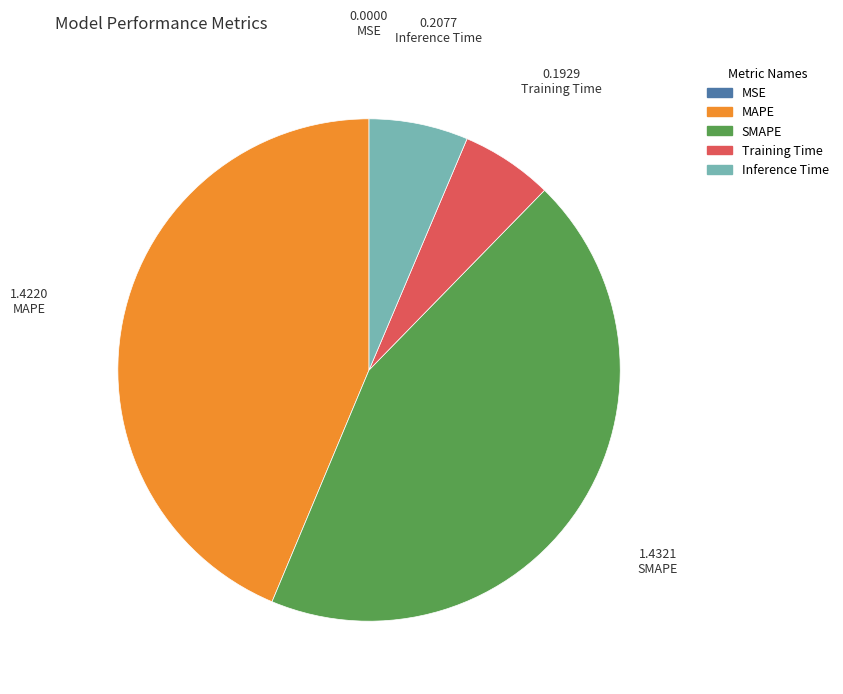

Do MAPE and SMAPE together represent more than half of the pie?

Yes